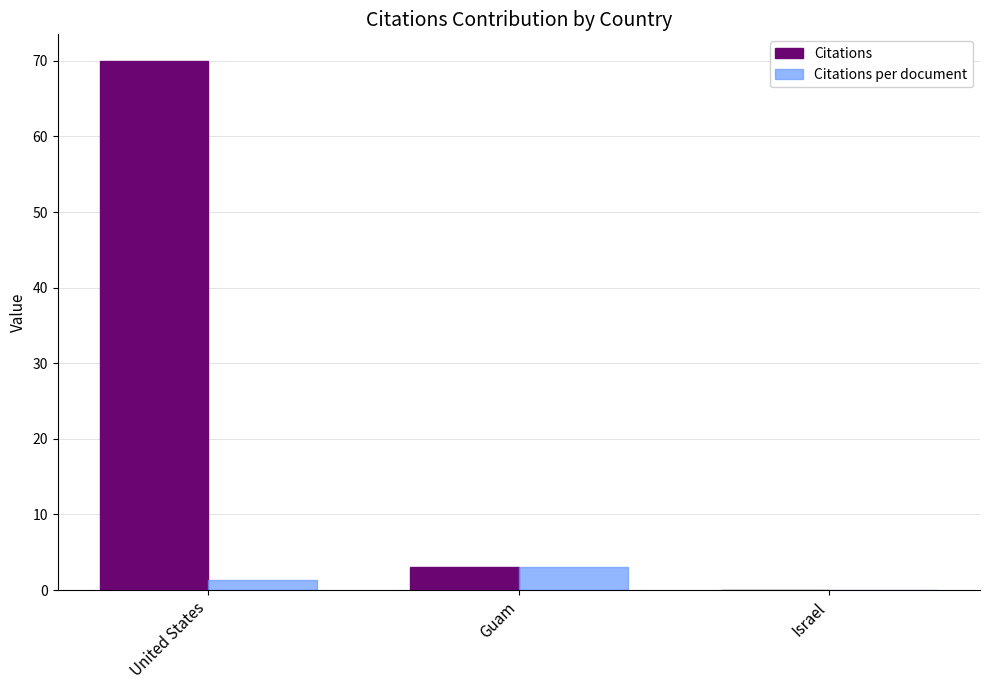

What is the sum of all Citations per document values?

4.4